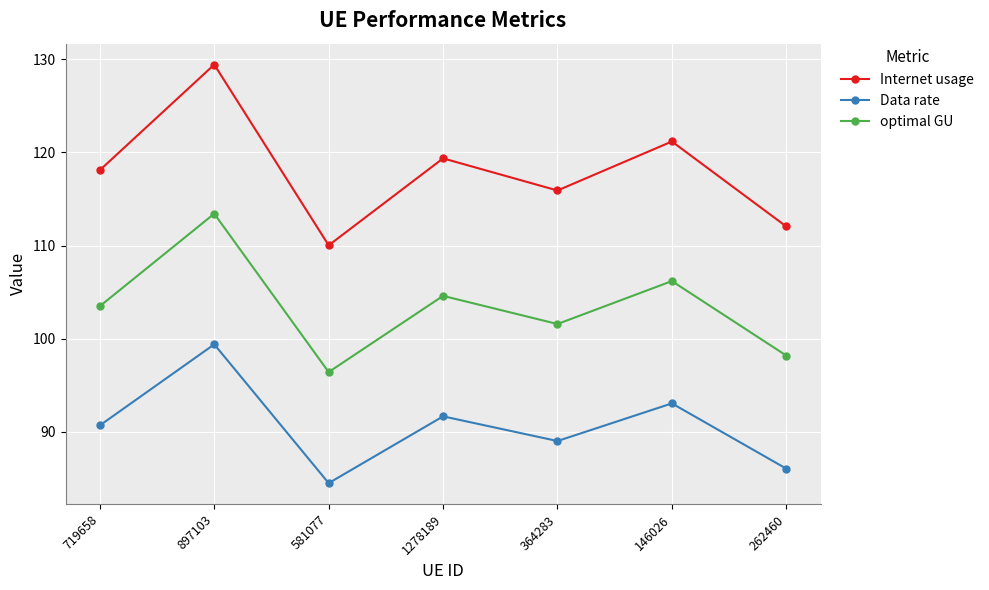

True or false: optimal GU and Data rate cross at least once.

False